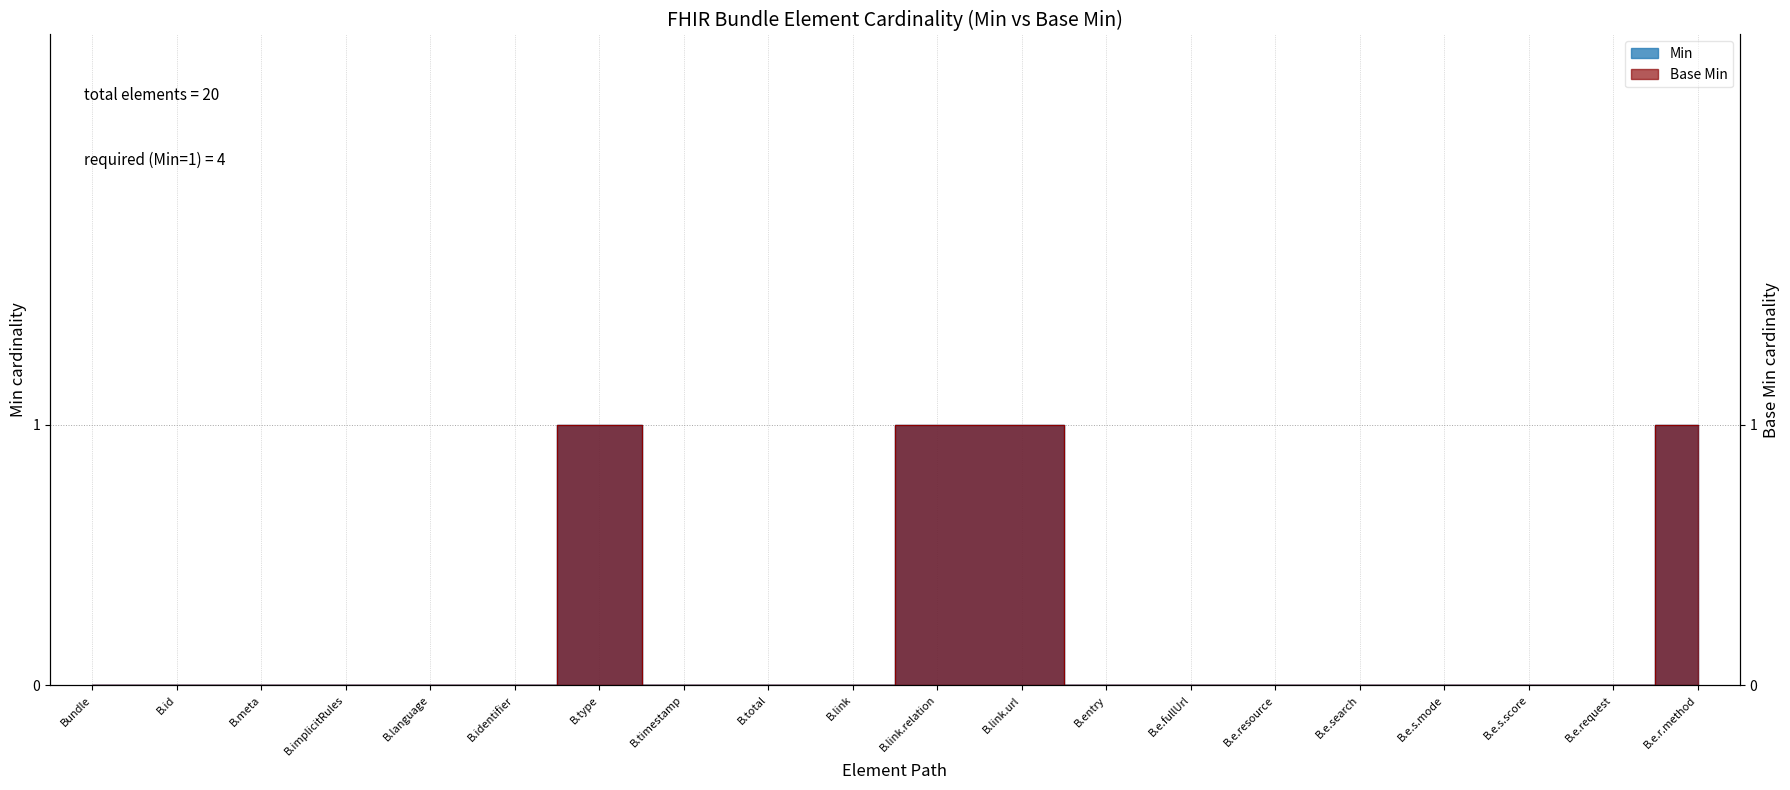

The Base Min series shows 0 at B.e.fullUrl. True or false?

True